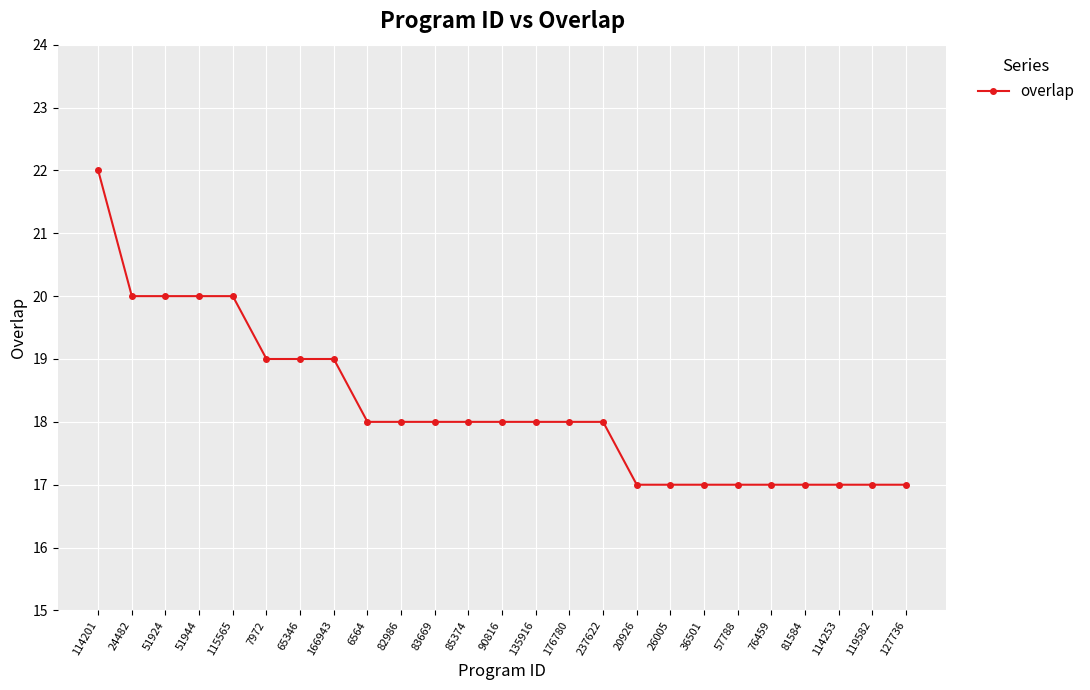

What is the ratio of the value at 7972 to the value at 119582?

1.1